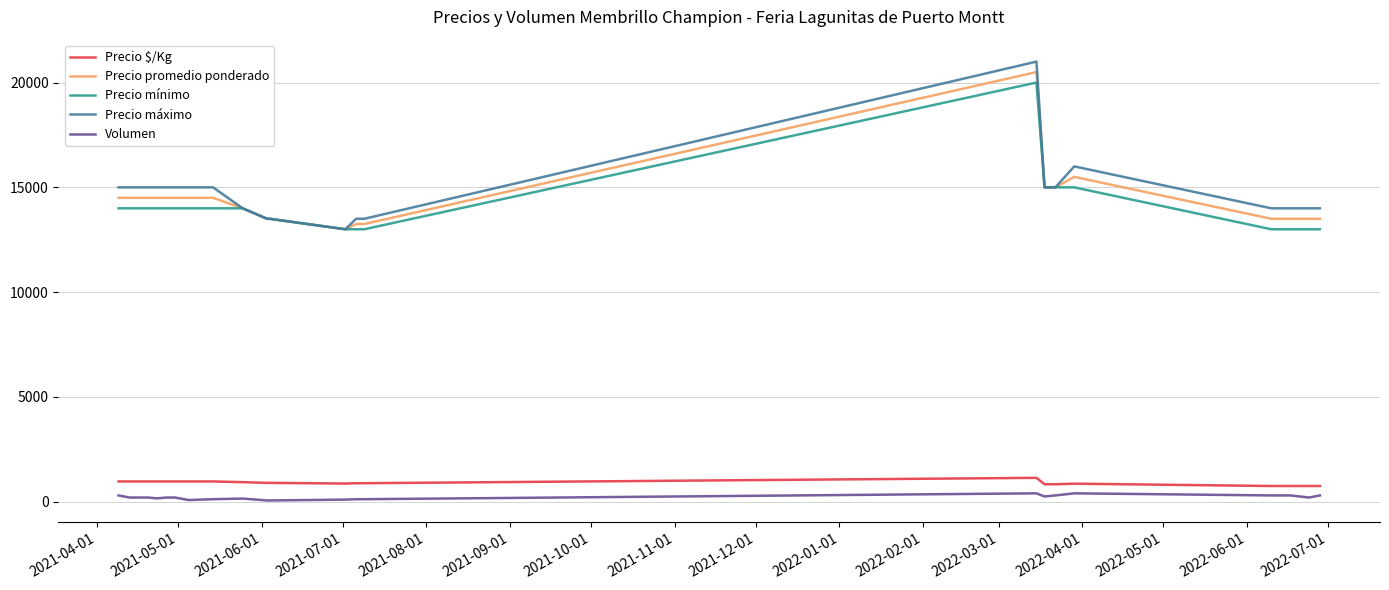

What is the maximum value shown in the chart?

21000